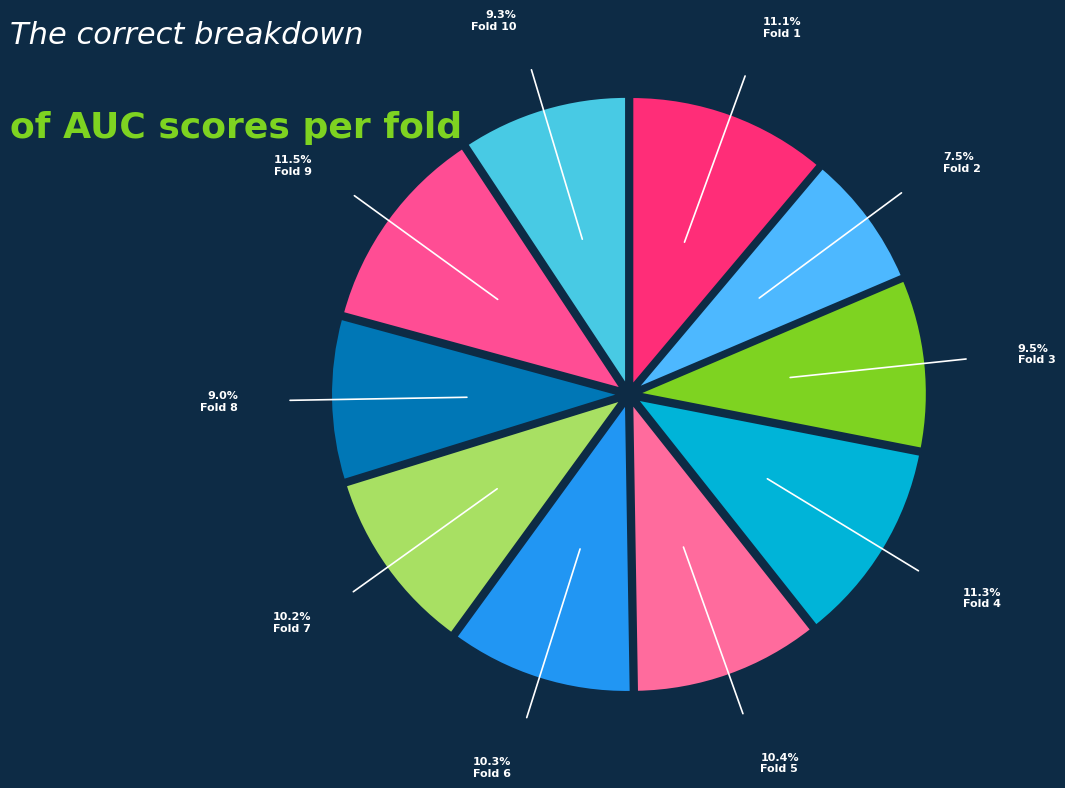

Between Fold 2 and Fold 5, which is larger?

Fold 5